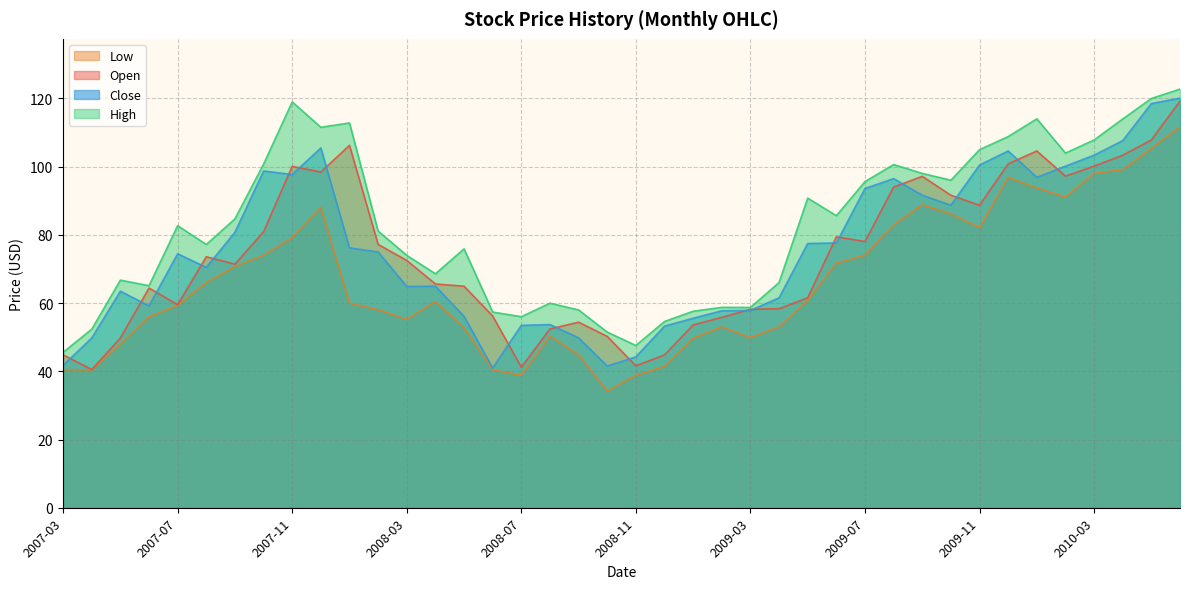

Where is Close nearest to the value 80?

2007-09